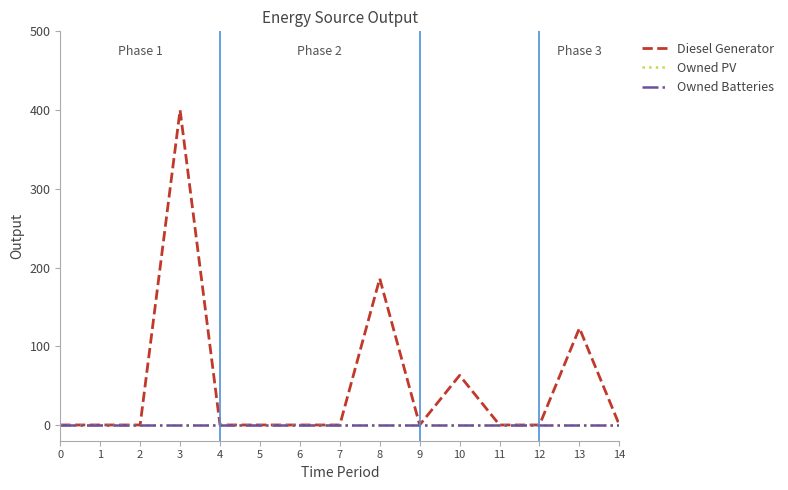

Does the chart display data point markers on the line(s)?

No